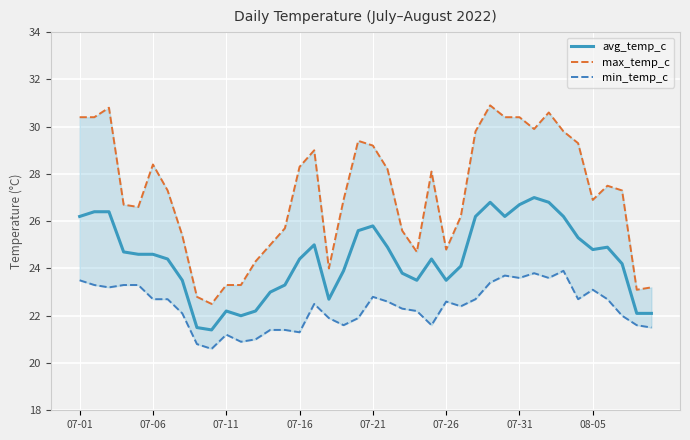

List the series in order of their peak value, highest first.

max_temp_c, avg_temp_c, min_temp_c